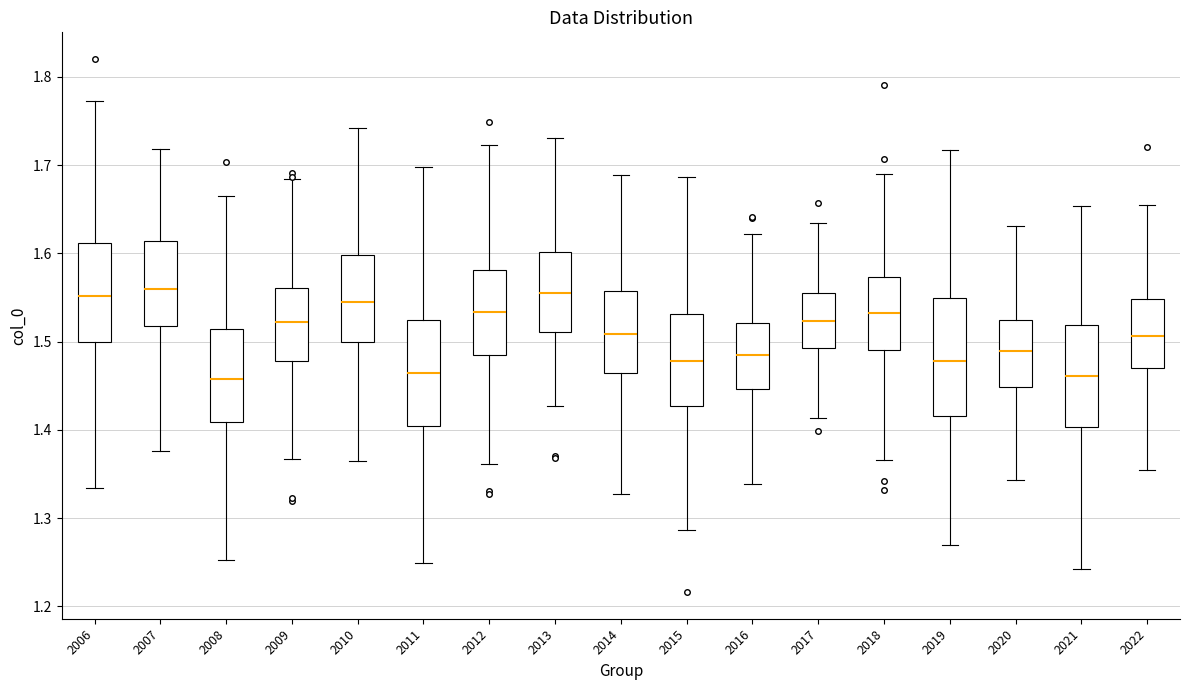

Where does the lower whisker of the box at x = 2016 end on the y-axis? The values are not printed on the chart, so give them approximately, as read against the axis.

1.34